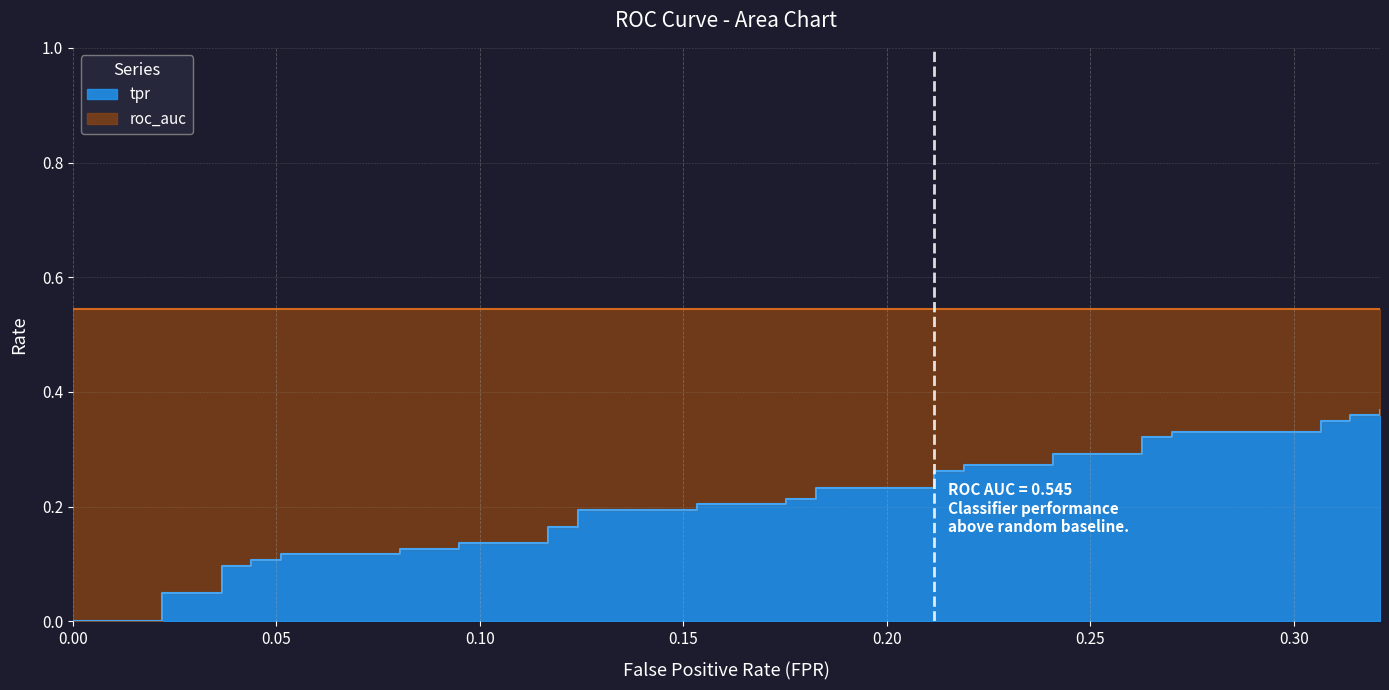

The chart shows a value of 0.1 at 0.15. True or false?

False